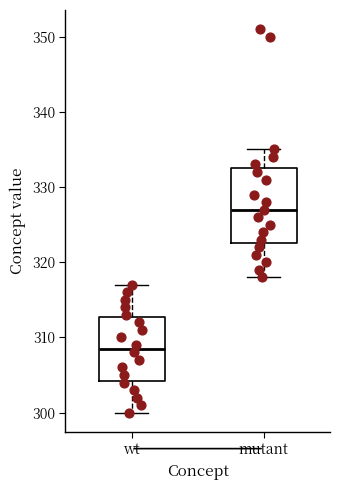

Where does the upper whisker of the box for mutant end on the y-axis? The values are not printed on the chart, so give them approximately, as read against the axis.

335